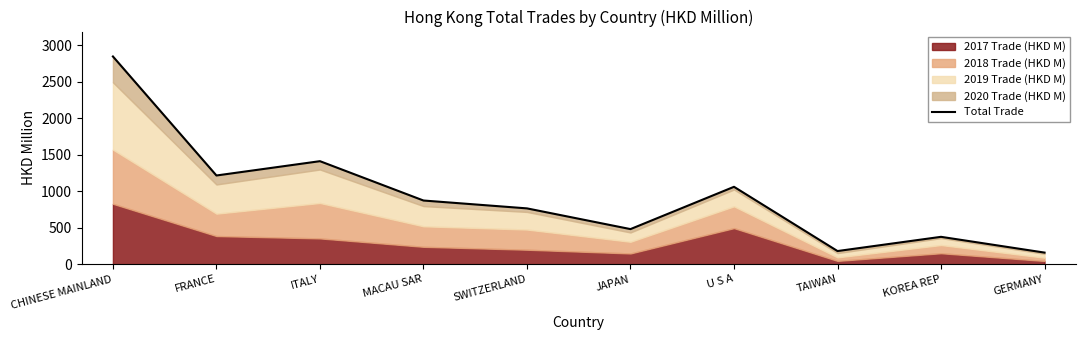

Where is the first local minimum?

FRANCE